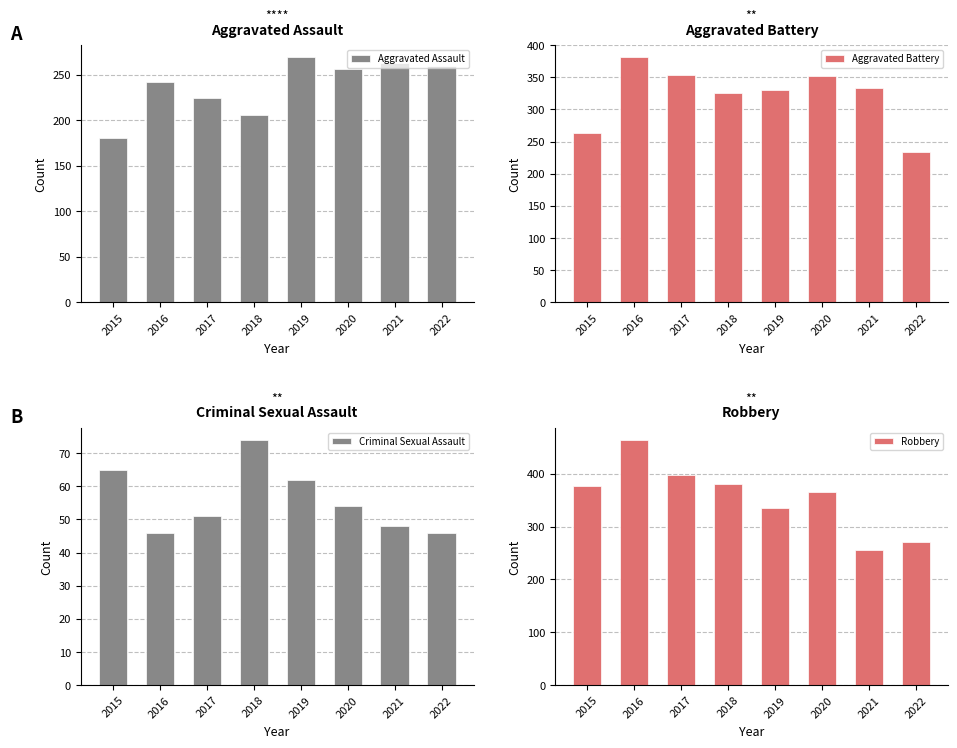

Rank the categories by Aggravated Assault value from highest to lowest.

2019, 2021, 2022, 2020, 2016, 2017, 2018, 2015